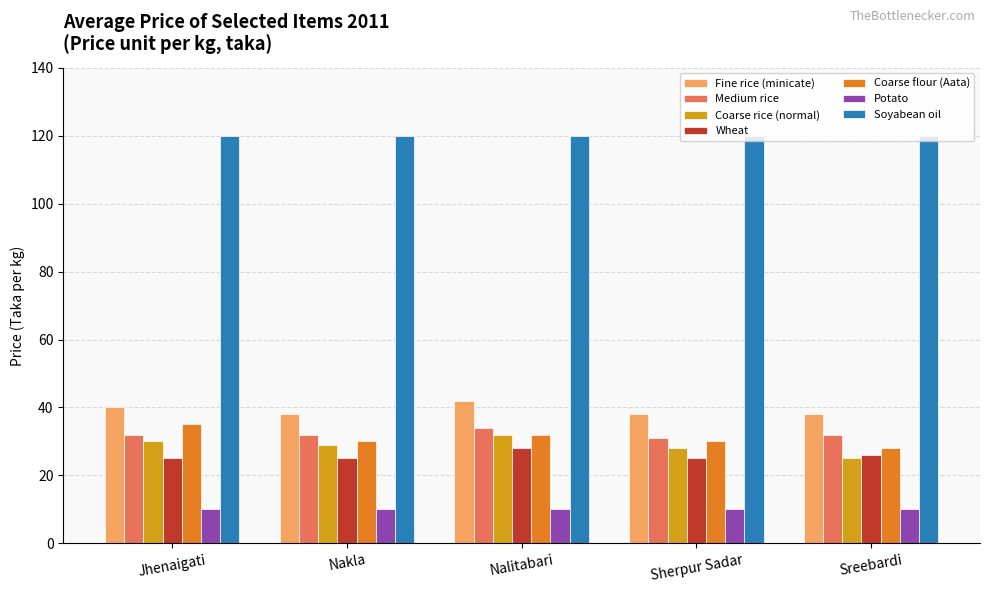

What is the label of the 4th bar from the left?

Sherpur Sadar